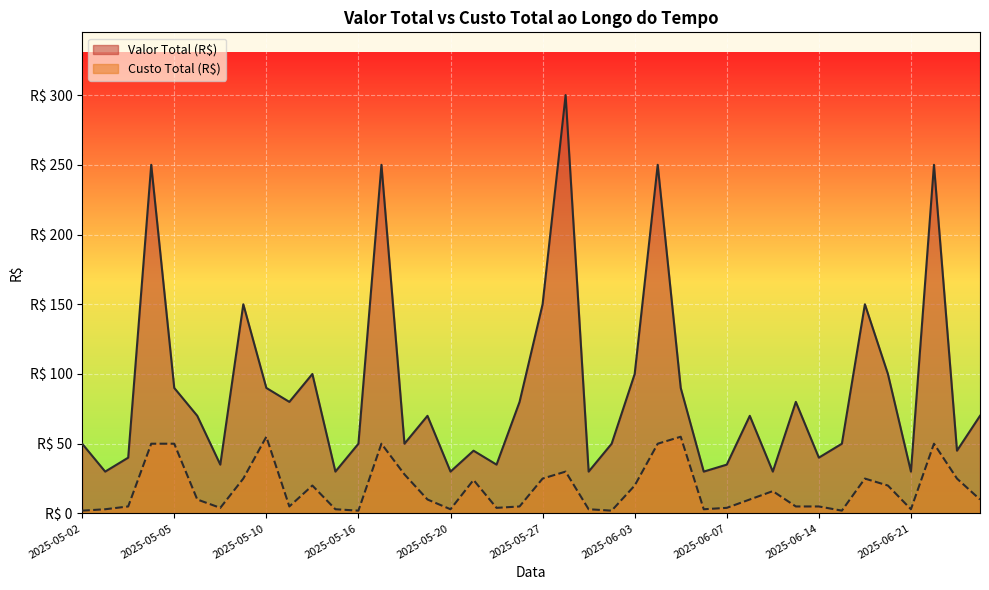

What value does the Custo Total (R$) series have at 2025-05-04, to the nearest 10?

50